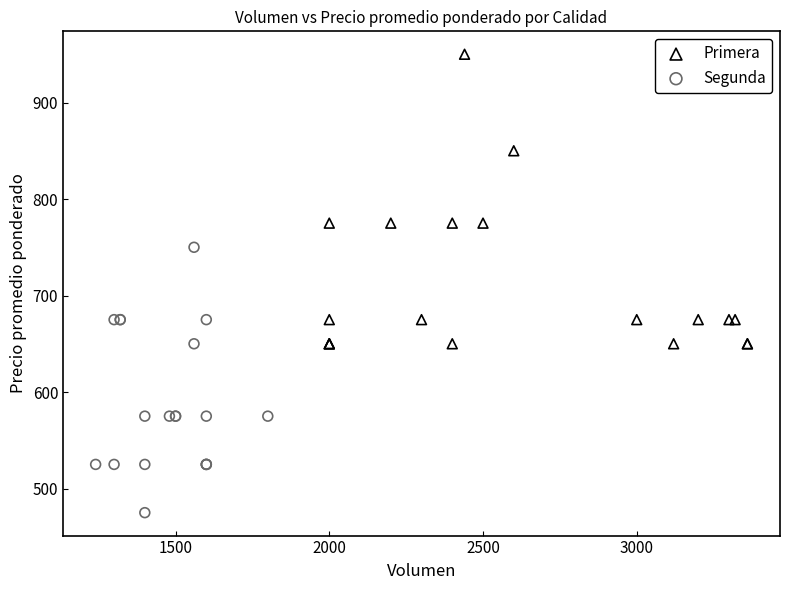

Which series contains the highest Y value?

Primera